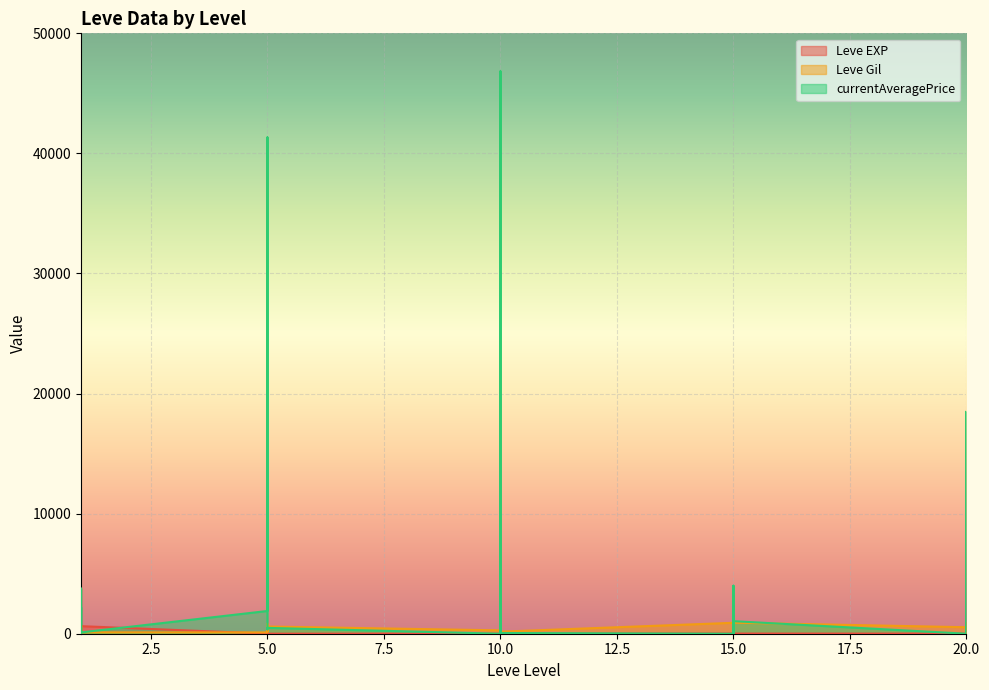

Reading right to left, list all the values displayed in this chart.

Leve EXP: 20=8	20=12	20=17	20=28	20=16	20=9	15=14	15=18	15=24	15=7	15=13	15=18	10=9	10=13	10=9	10=3	10=7	10=4	5=3	5=2	5=5	5=2	5=6	5=4	1=630	1=1	1=1	1=630	1=1	1=1
Leve Gil: 20=570	20=960	20=120	20=10	20=800	20=540	15=920	15=910	15=790	15=170	15=40	15=910	10=170	10=90	10=430	10=780	10=880	10=280	5=600	5=490	5=220	5=790	5=840	5=110	1=113	1=690	1=160	1=112	1=690	1=330
currentAveragePrice: 20=7790	20=0	20=0	20=18499	20=1050	20=0	15=1046	15=60	15=1050	15=1500	15=3999	15=0	10=60	10=46837	10=0	10=1270	10=0	10=0	5=486	5=364	5=1821	5=1997	5=41333	5=1894	1=109	1=2219	1=1893	1=0	1=3763	1=1820